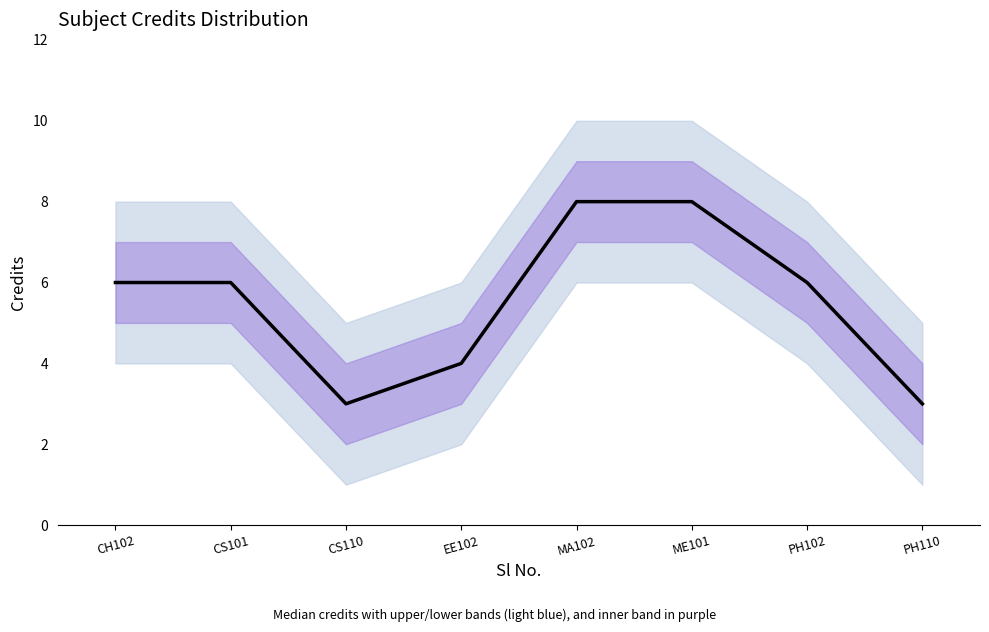

How many values are between 4 and 8?

6